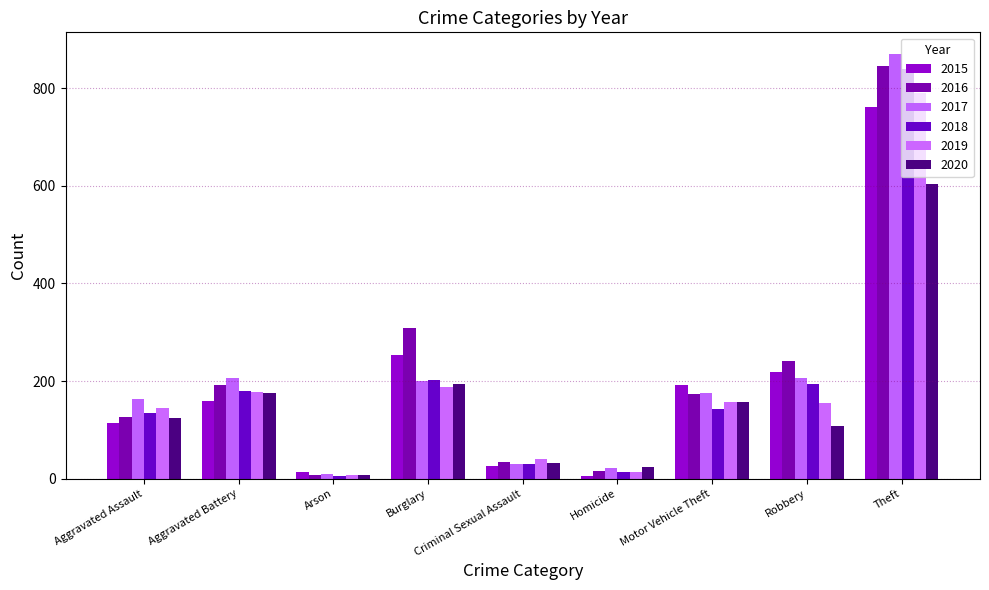

Does the chart contain stacked bars?

No